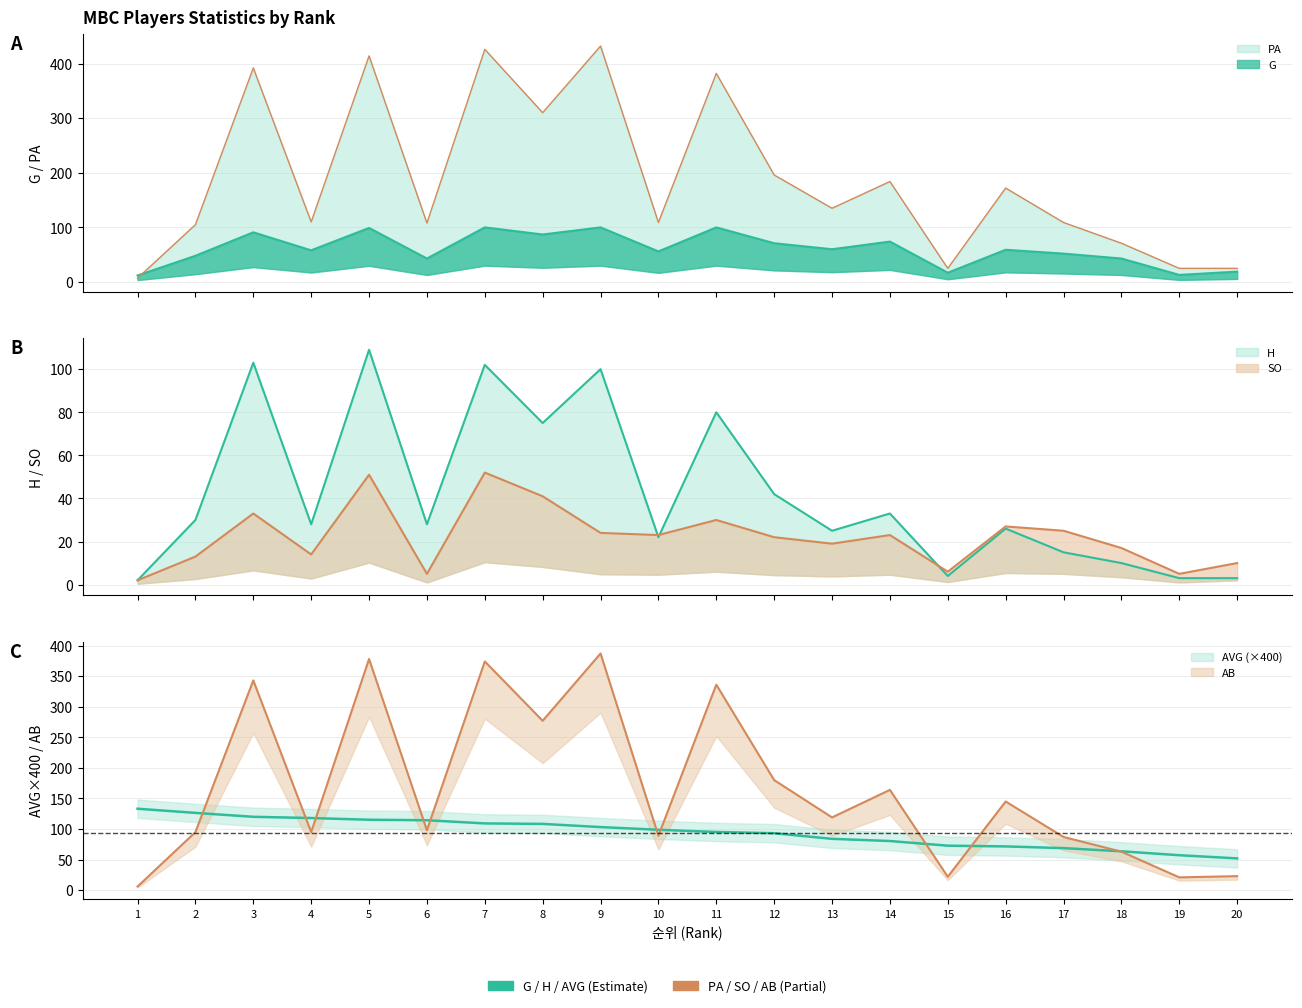

At which label does AVG reach its peak?

1